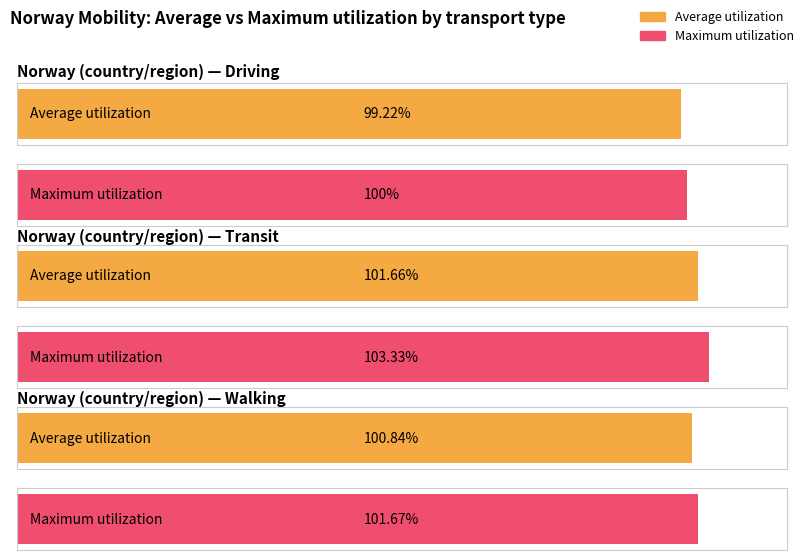

The value of Average utilization at driving is 51.2. True or false?

False